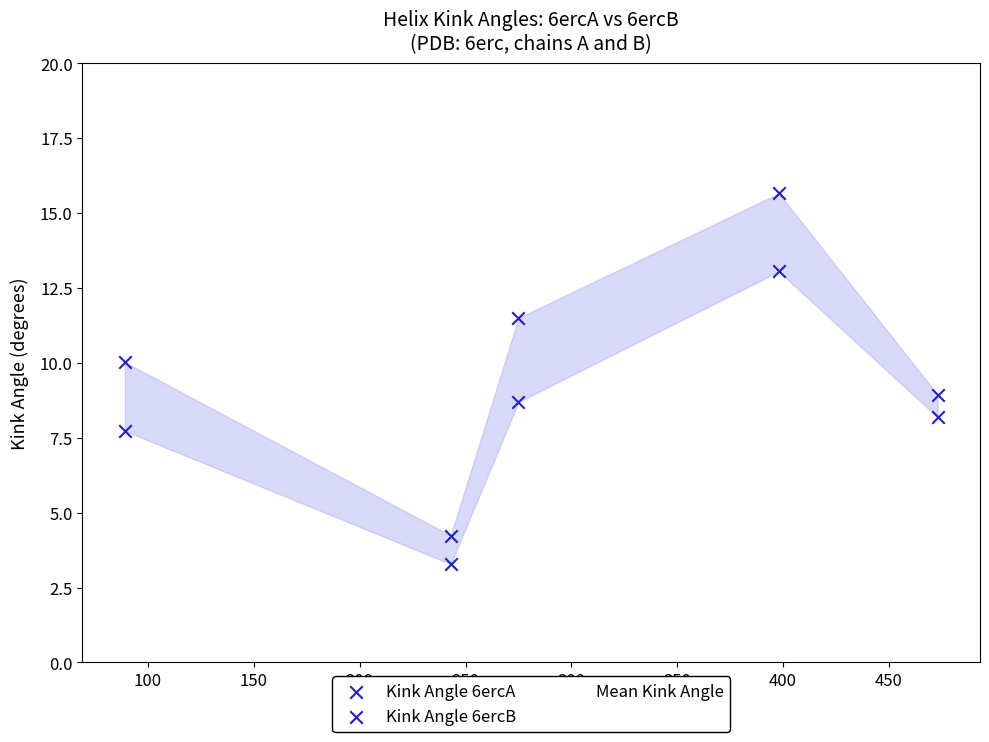

What are all the series names shown in the legend?

Mean Kink Angle, Kink Angle 6ercA, Kink Angle 6ercB